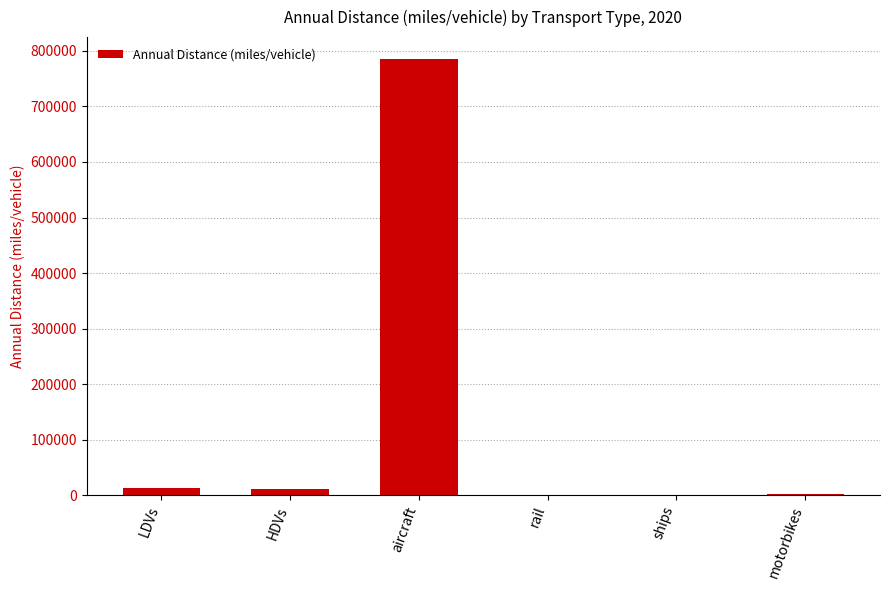

At which label is the value closest to 392769?

LDVs